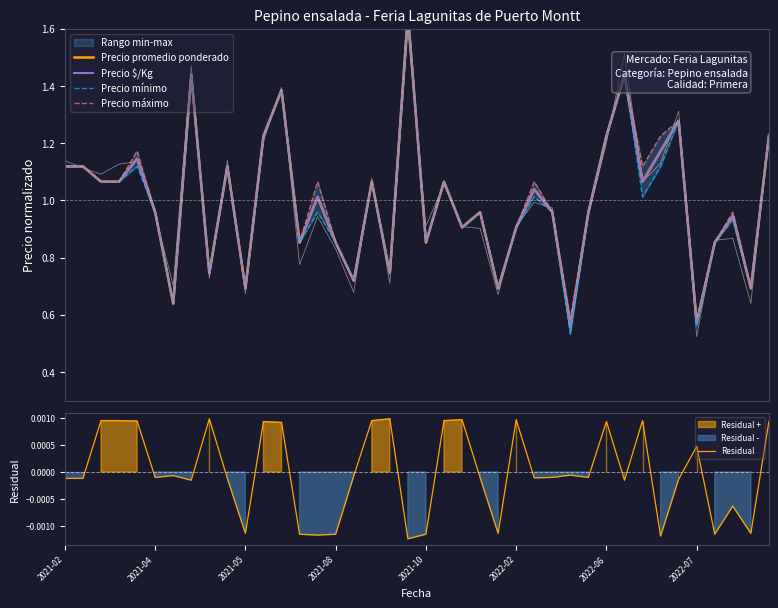

Between 2022-07 and 13, which series saw the biggest shift?

Precio promedio ponderado